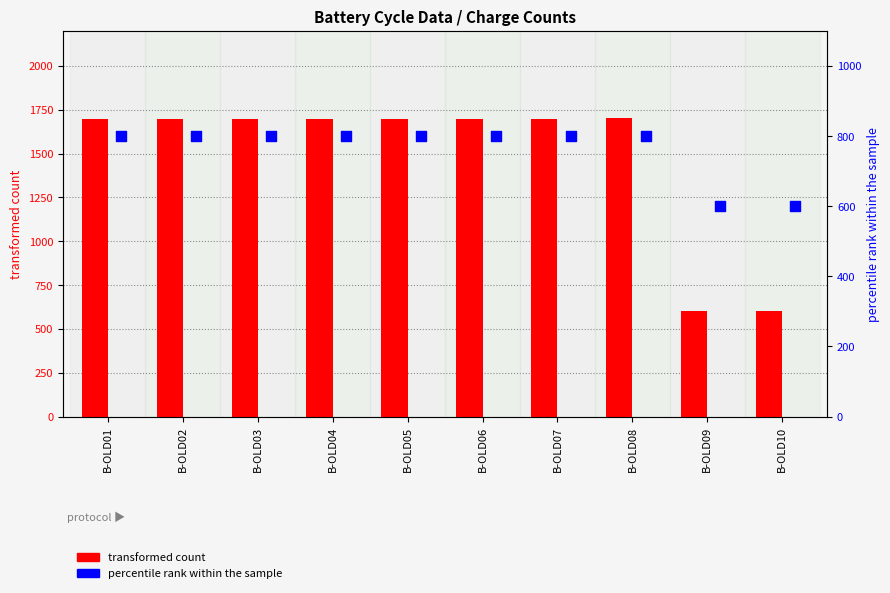

Which series contains the highest Y value?

transformed count